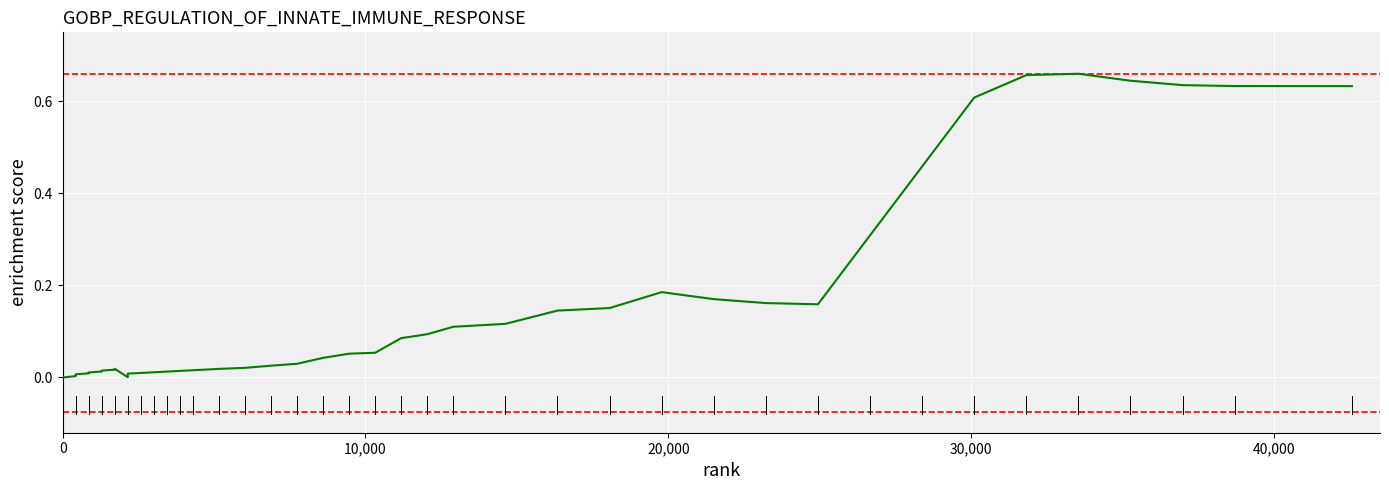

Count the number of values greater than 0.

35